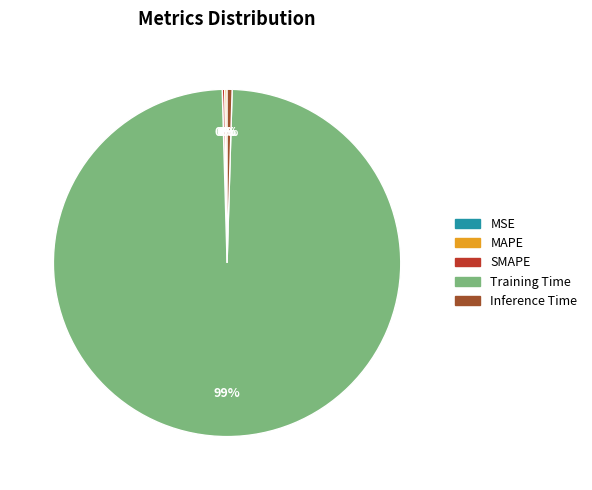

Which slice is the largest?

Training Time